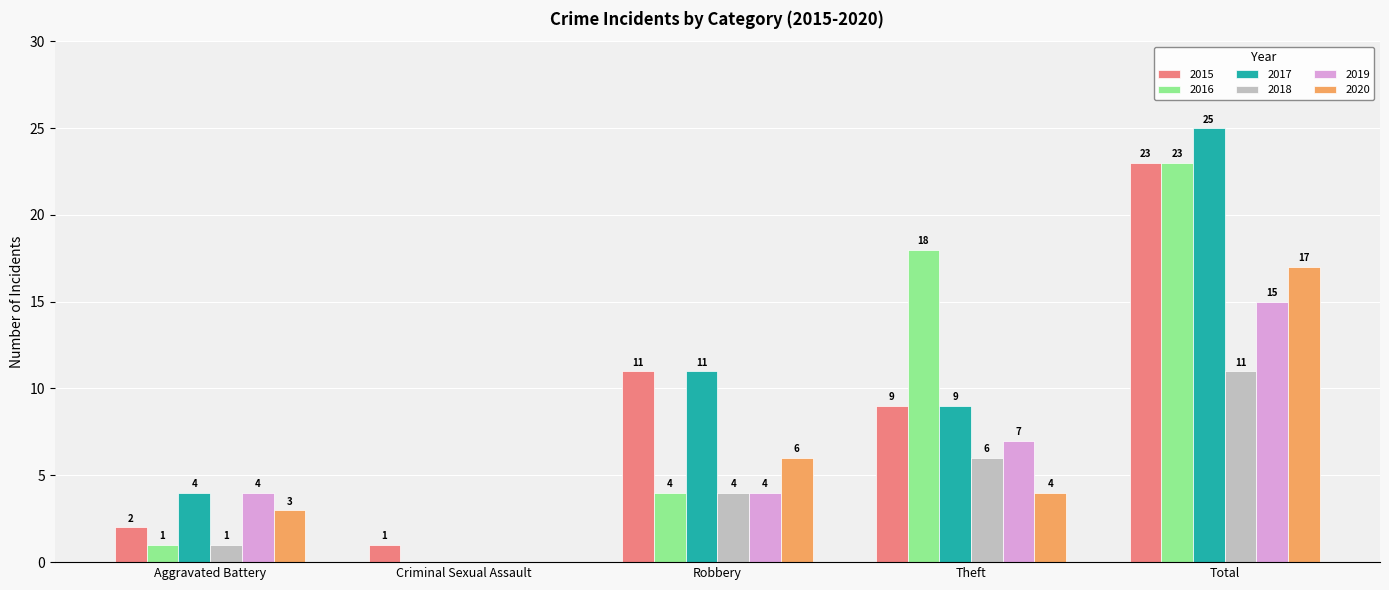

What is the average value of the 2015 series?

9